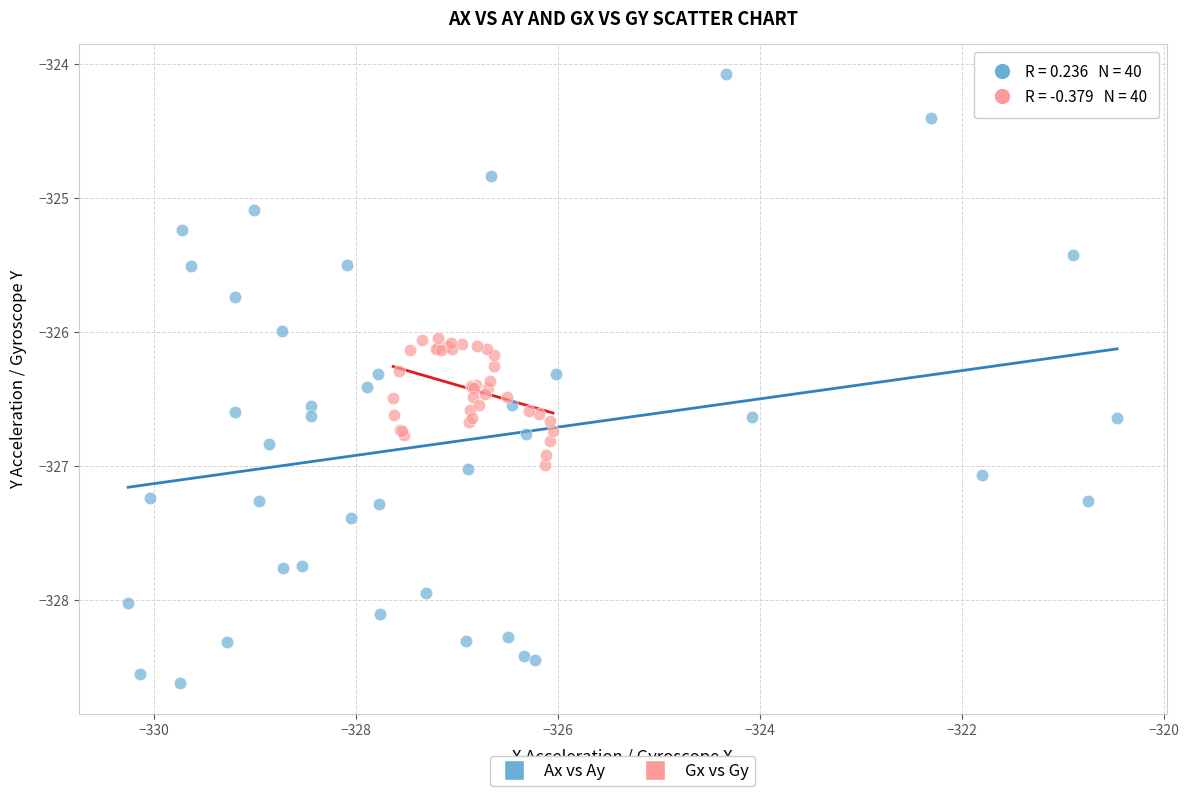

Which series has the largest Y range (max minus min)?

Ax vs Ay